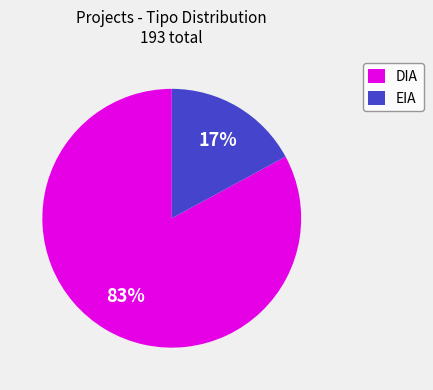

The EIA slice represents 6% of the pie. True or false?

False